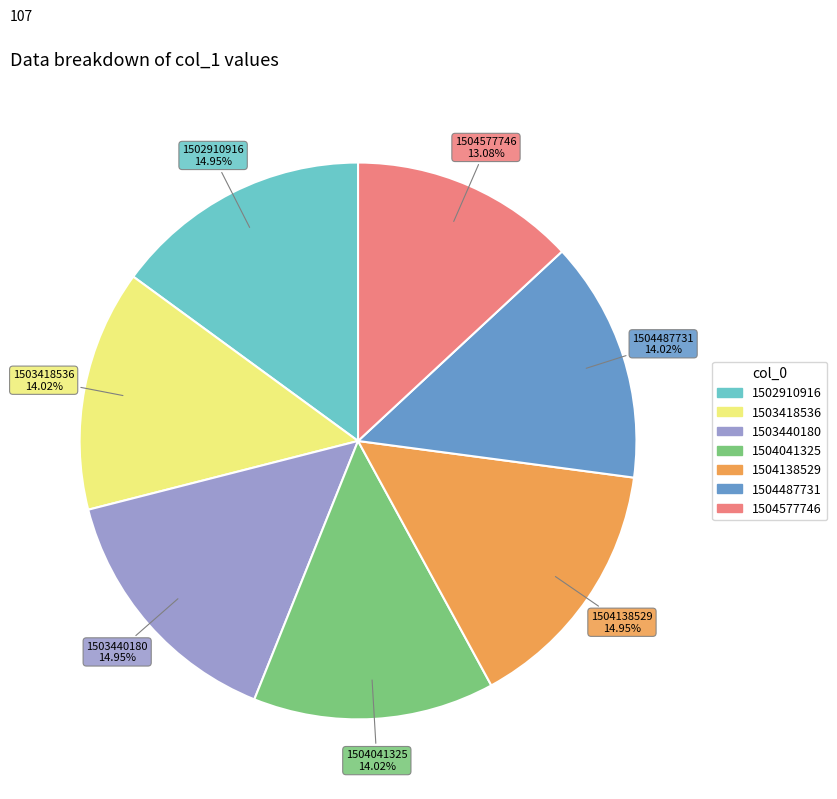

True or false: 1504487731 accounts for 24% of the total.

False